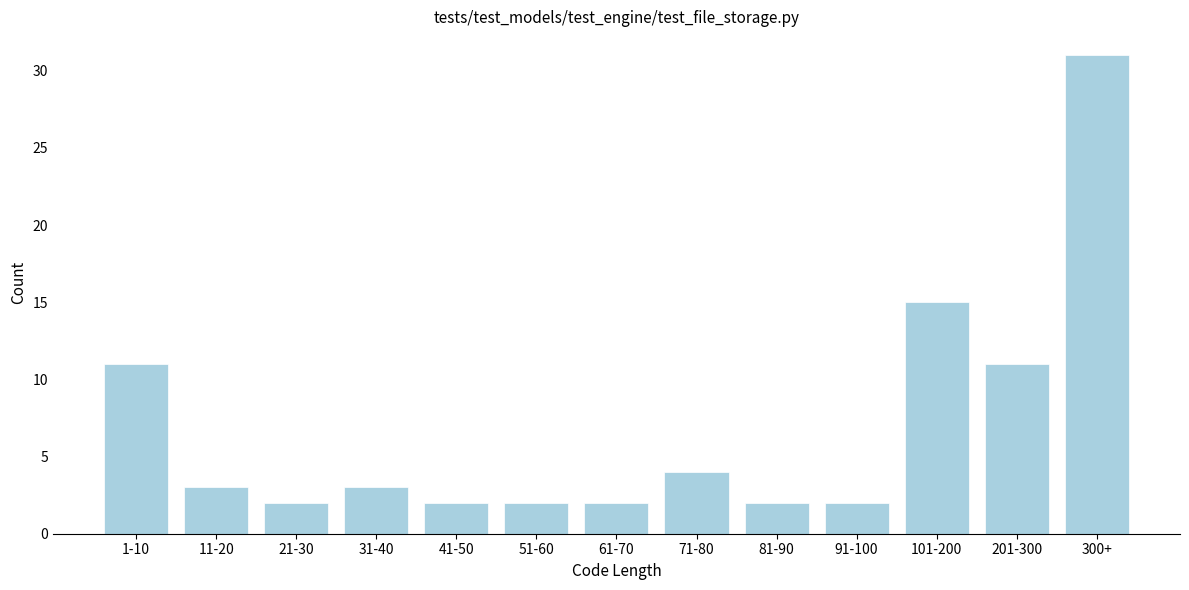

Reading left to right, what are all the values shown in this chart?

11	3	2	3	2	2	2	4	2	2	15	11	31